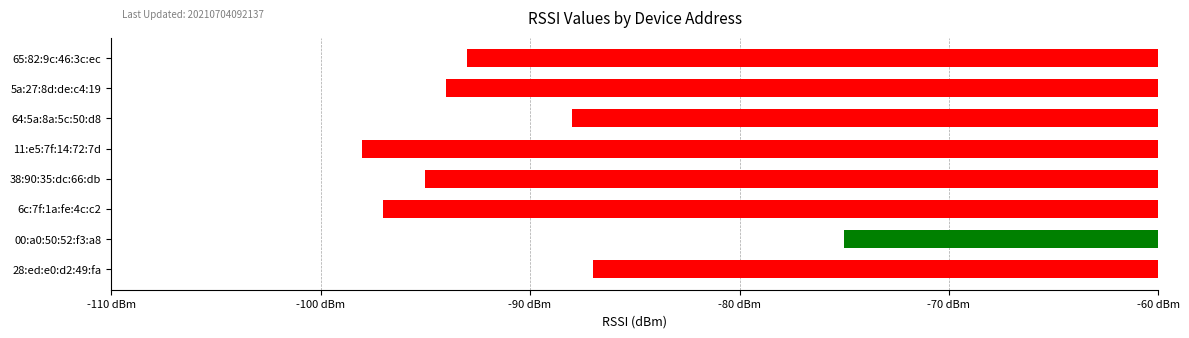

What is the difference between the maximum and minimum values?

23